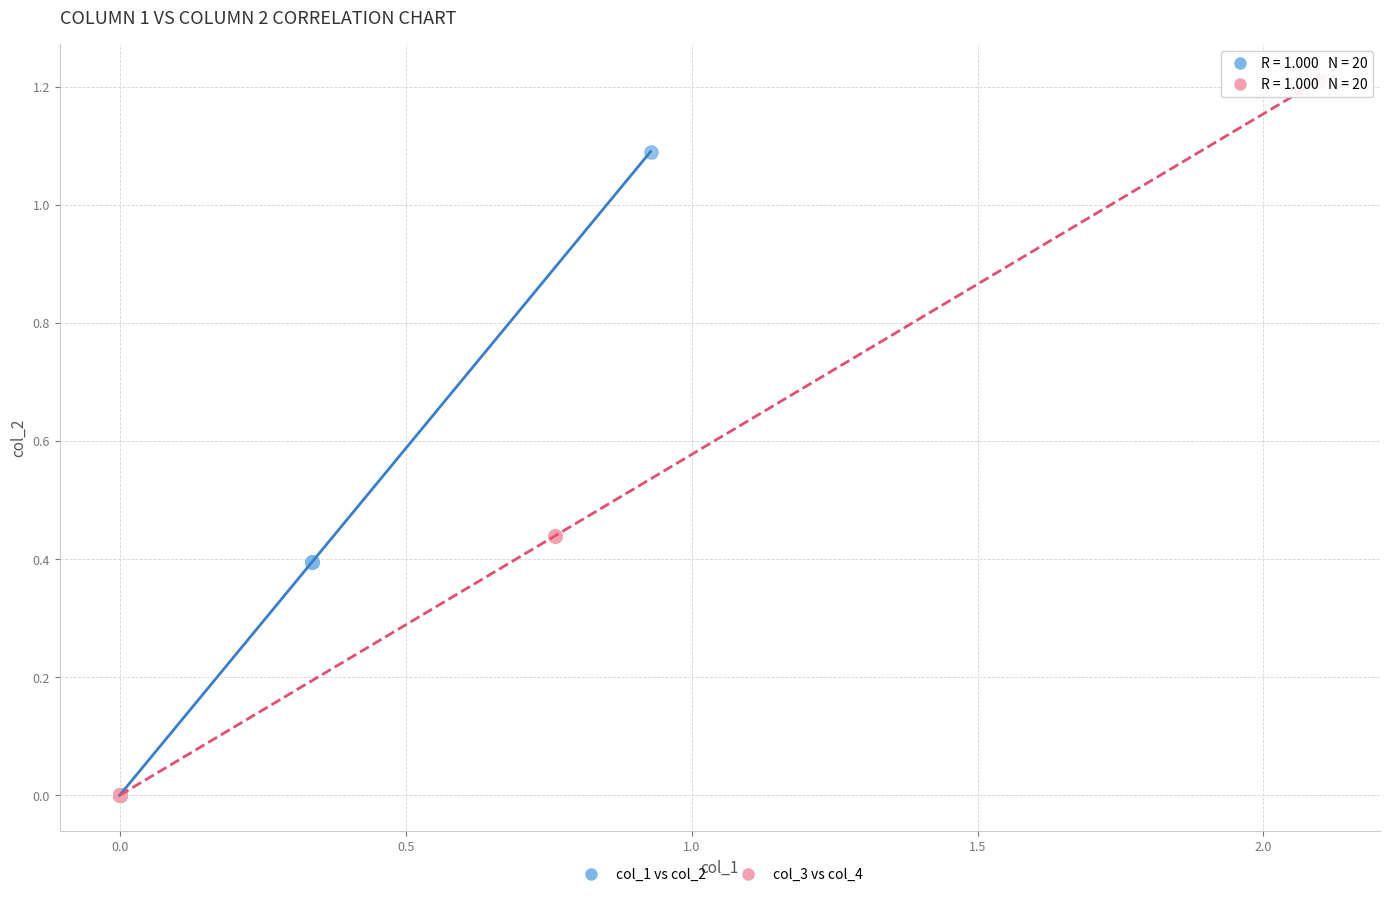

Which series has the widest spread of Y values?

col_3 vs col_4